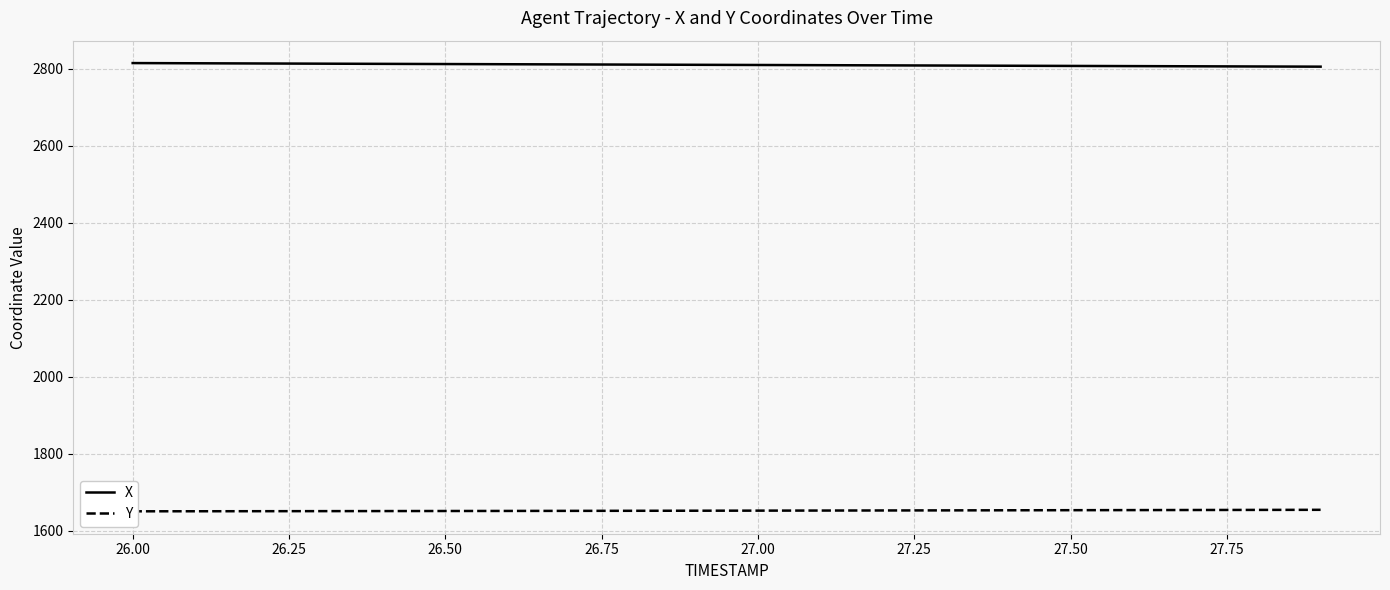

What is the difference between the second highest and minimum values in the Y series?

3.7